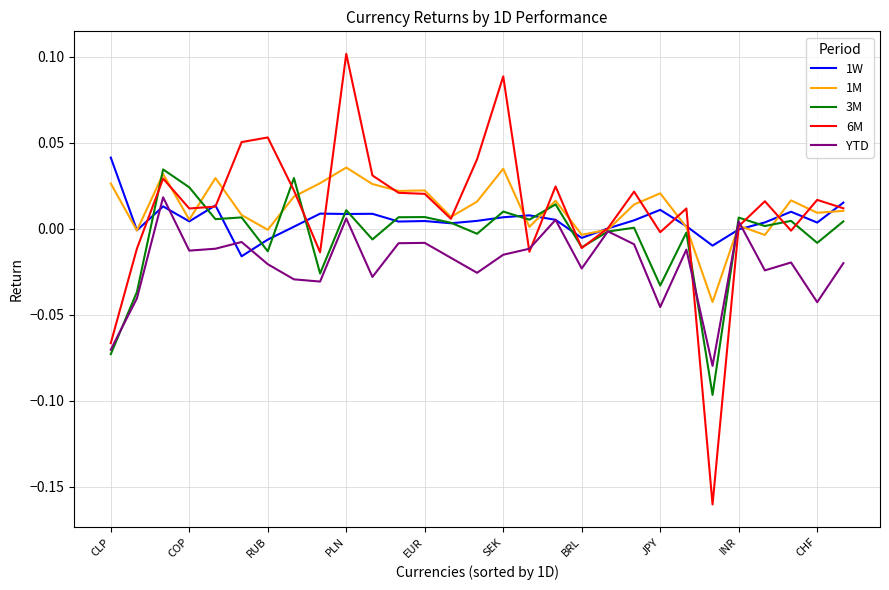

Which series has the widest spread of values?

6M